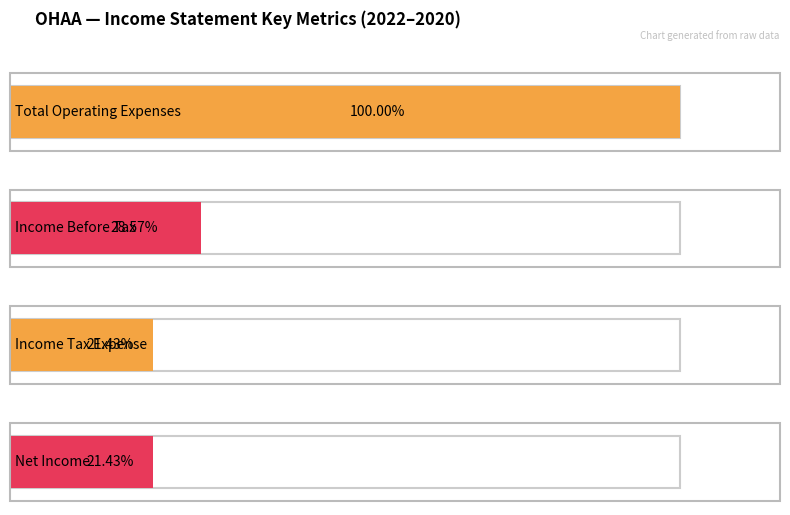

Is the value of Income Tax Expense at 2022-12-31 greater than the value of Total Operating Expenses at 2022-12-31?

No